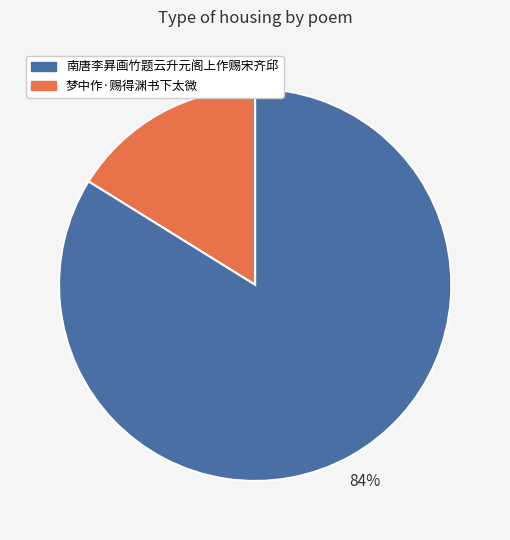

To the nearest percent, what is the average slice percentage?

50%